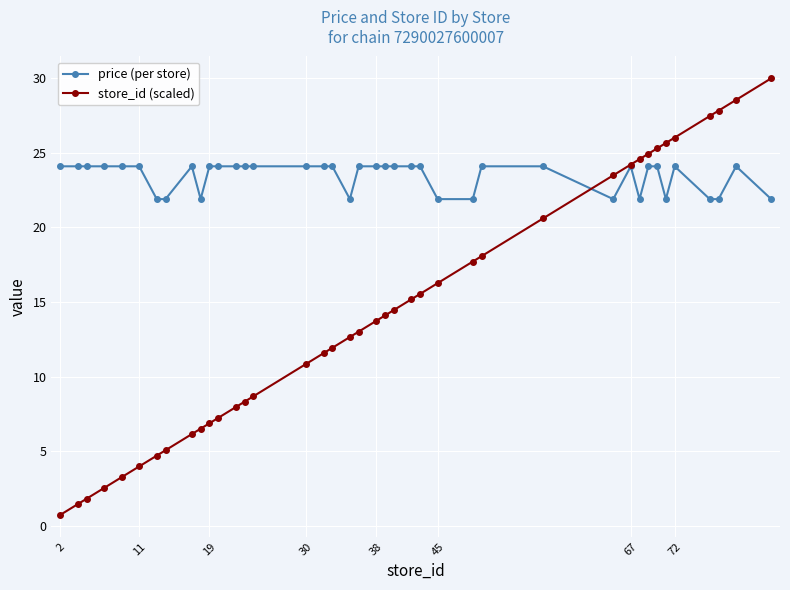

True or false: price (per store) has more than 1 points higher than both neighbors.

True